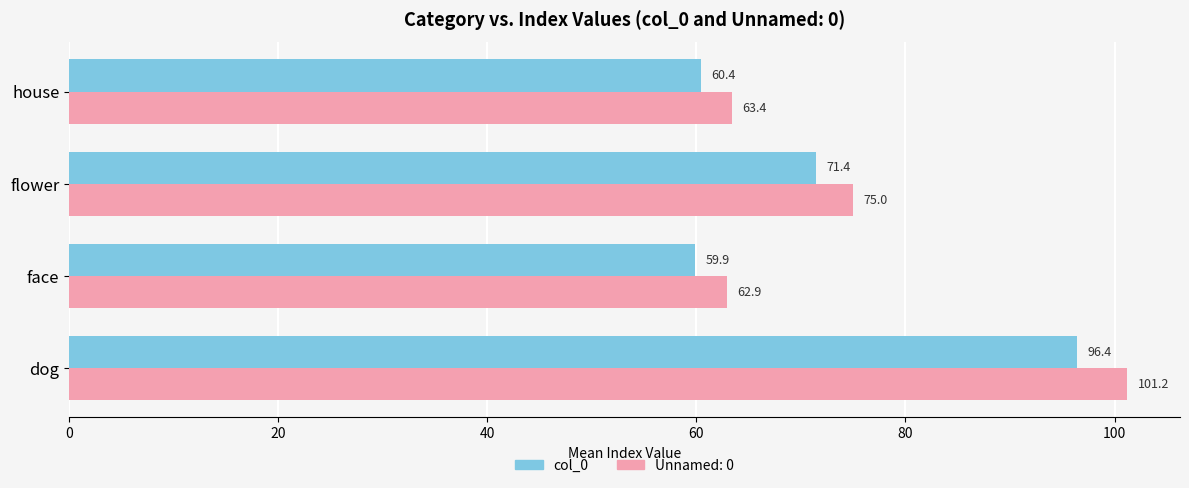

What is the average value of the Unnamed: 0 series?

75.6